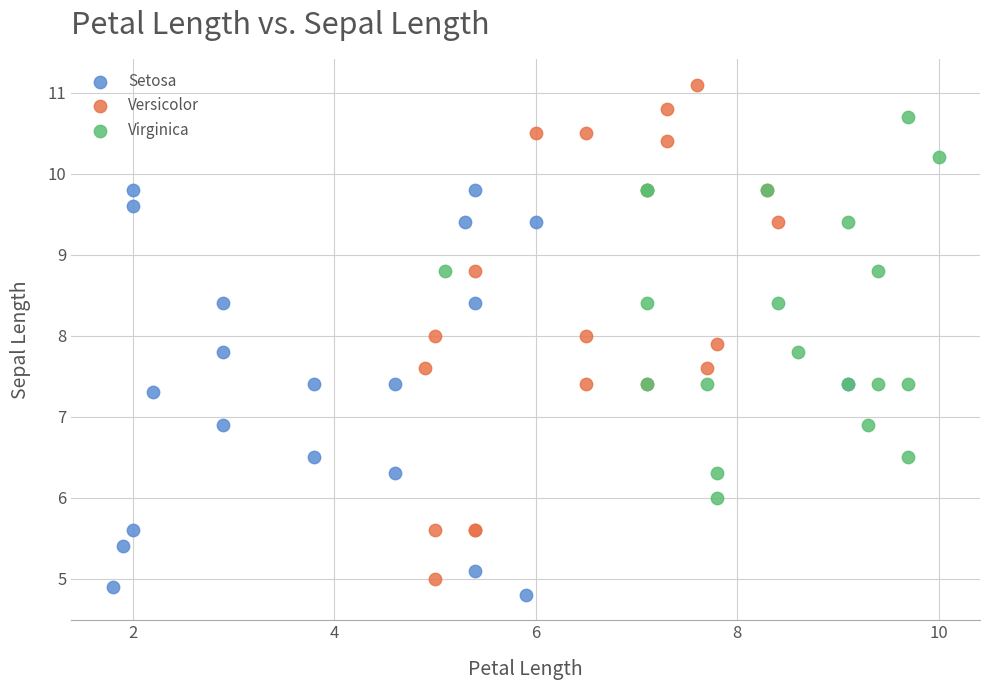

Which series reaches the minimum Y coordinate?

Setosa